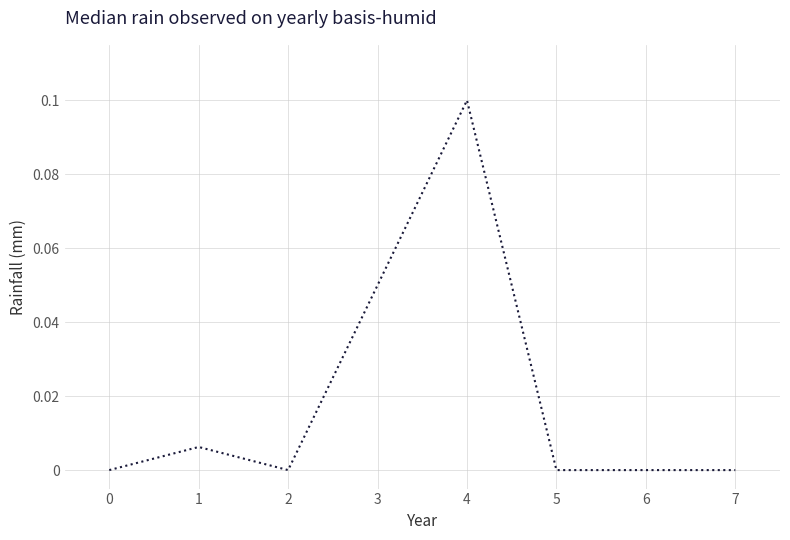

The value at 1 is 0.0. True or false?

True